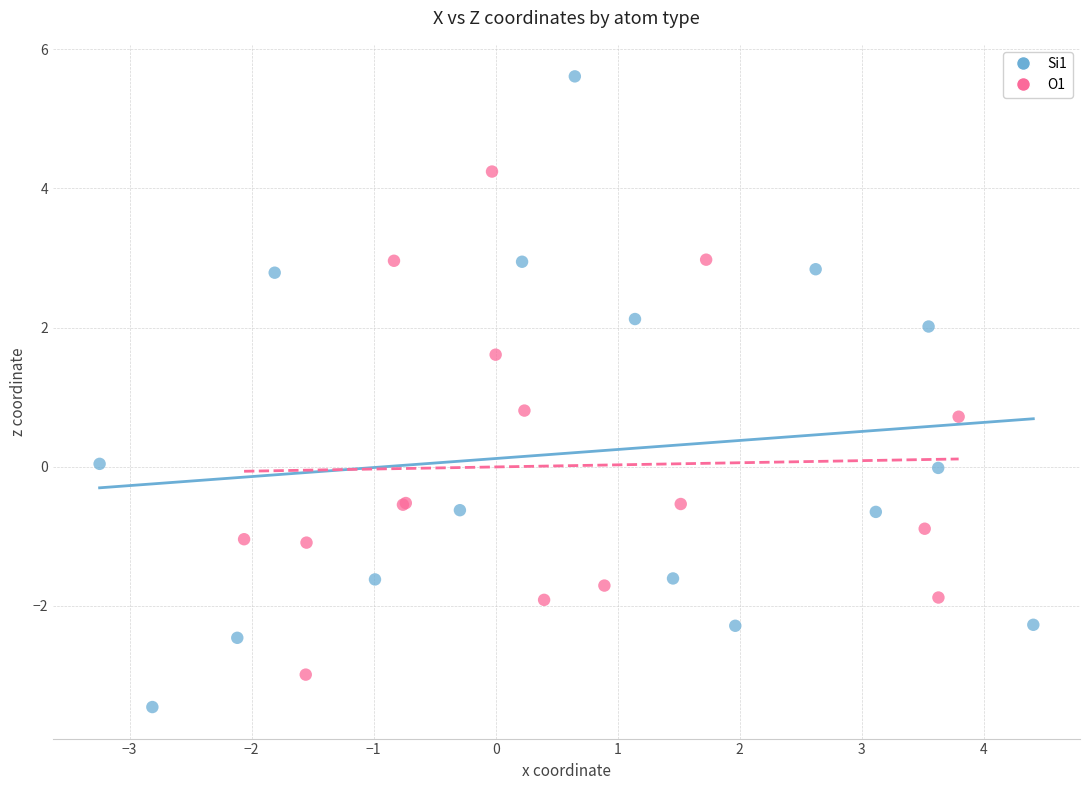

Which series contains the lowest Y value?

Si1